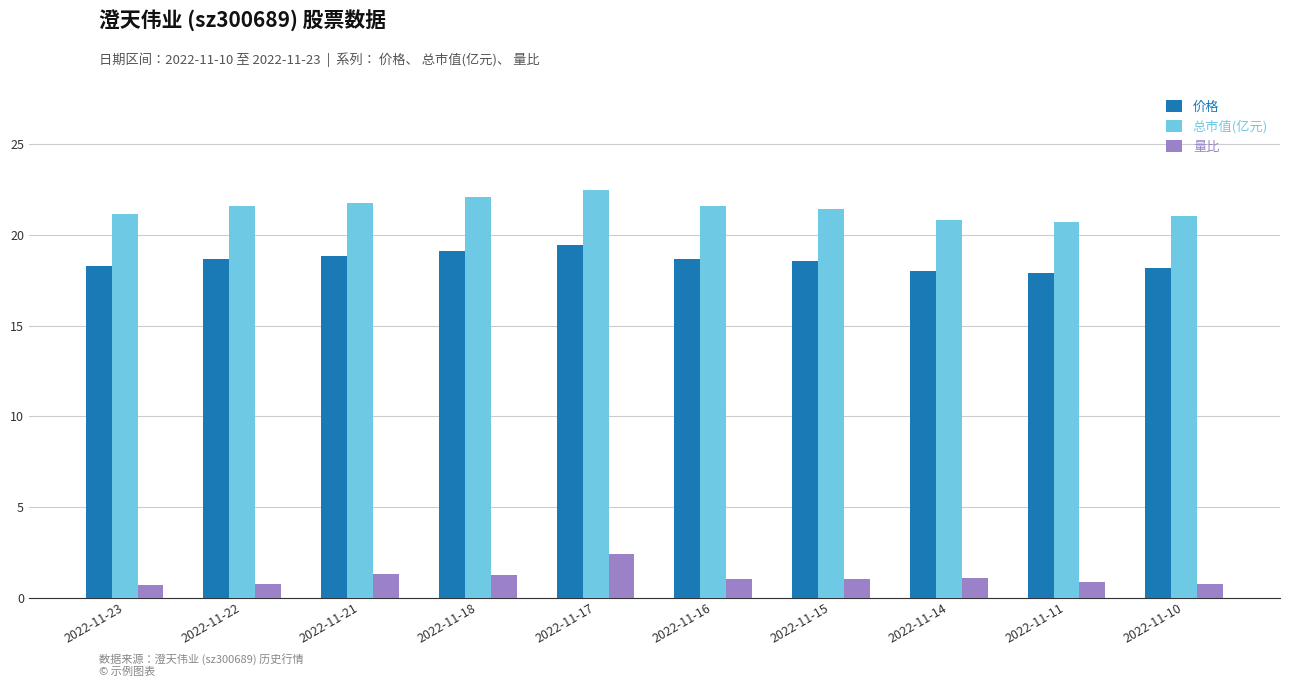

What is the value of the 价格 bar at the 8th from the left?

18.0